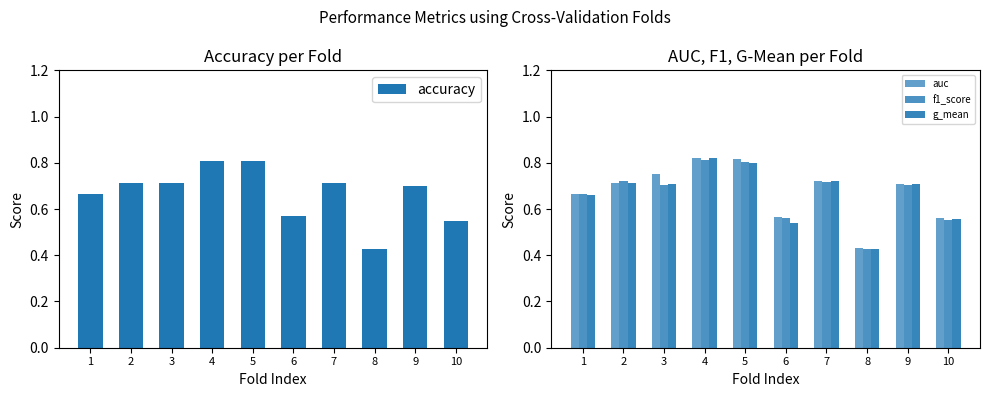

Rank the categories by f1_score value from lowest to highest.

8, 10, 6, 1, 3, 9, 7, 2, 5, 4